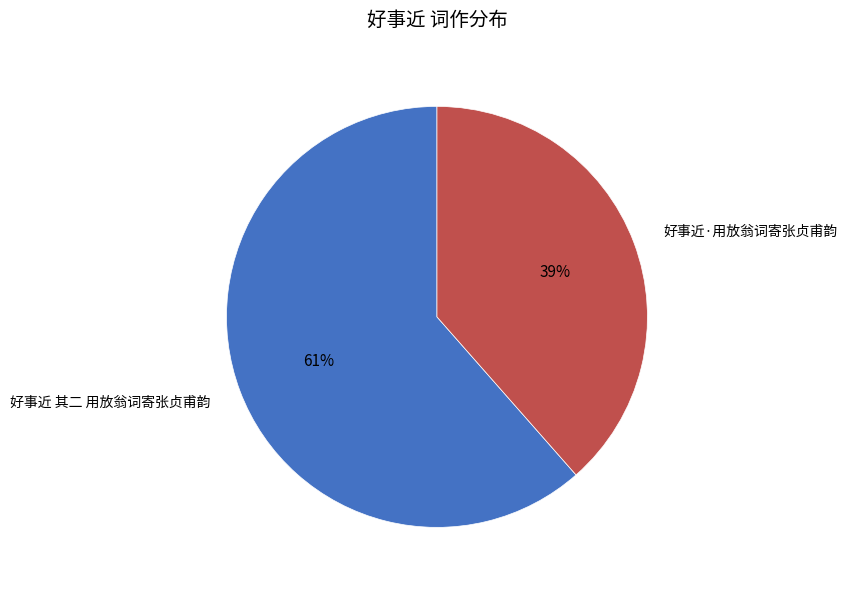

What is the majority slice?

好事近 其二 用放翁词寄张贞甫韵